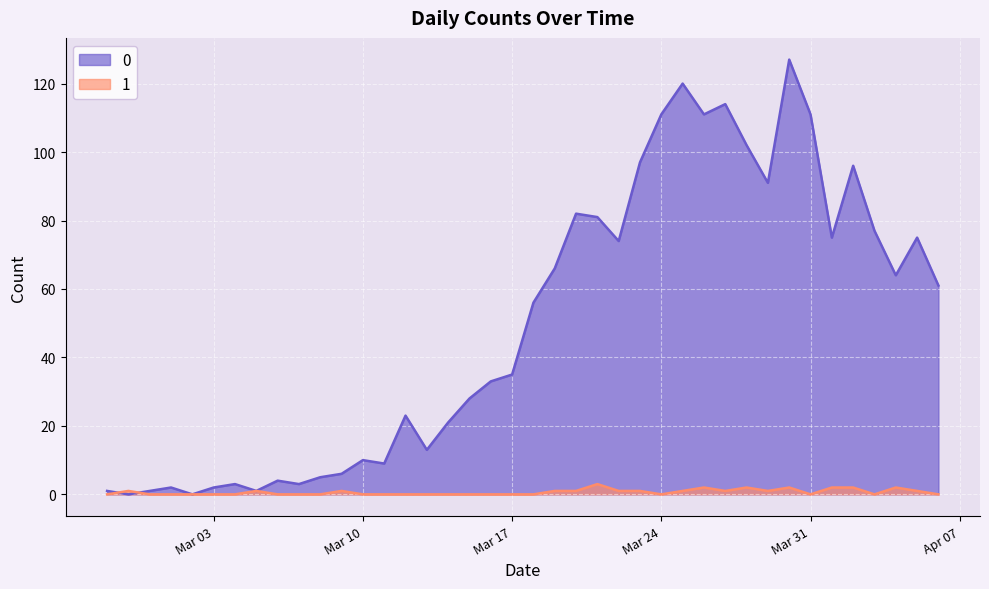

True or false: 1 has a value of 1 at 2020-03-29.

False